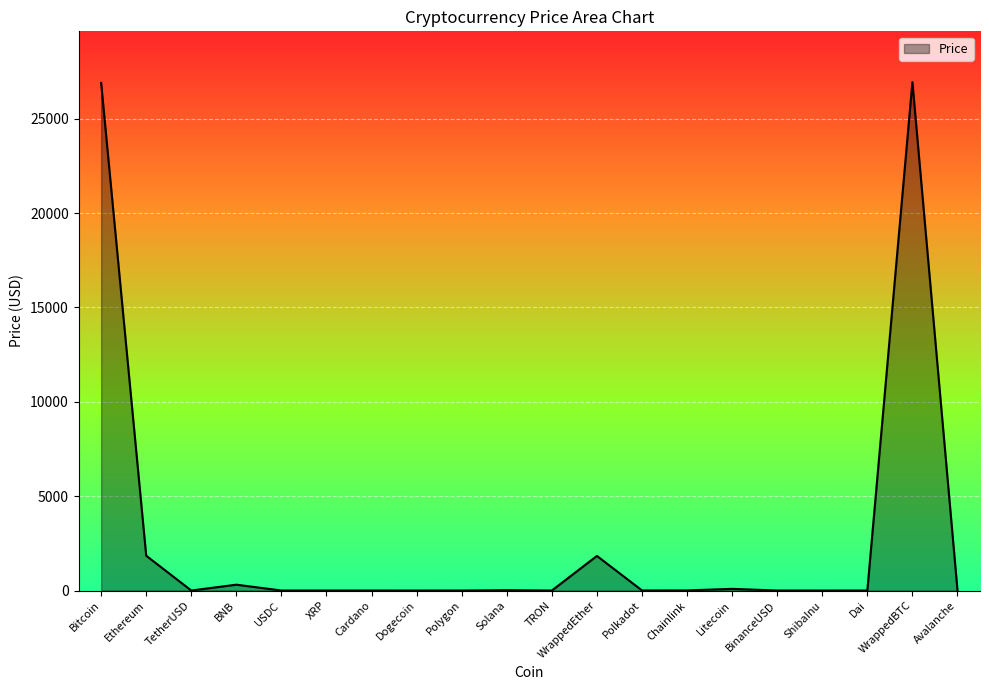

How many values exceed 5?

10